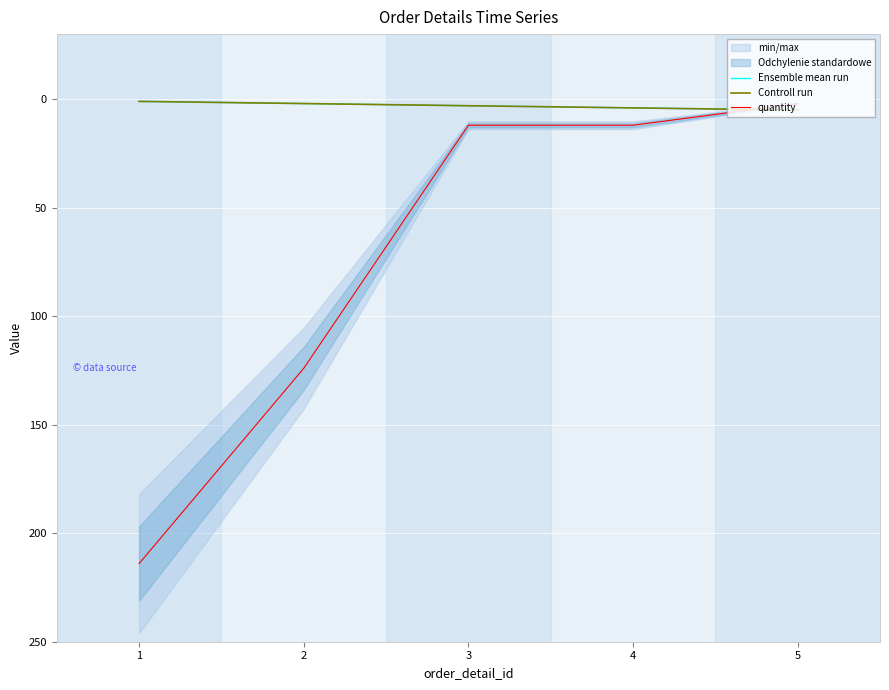

At which category is the sum across all series the highest?

1